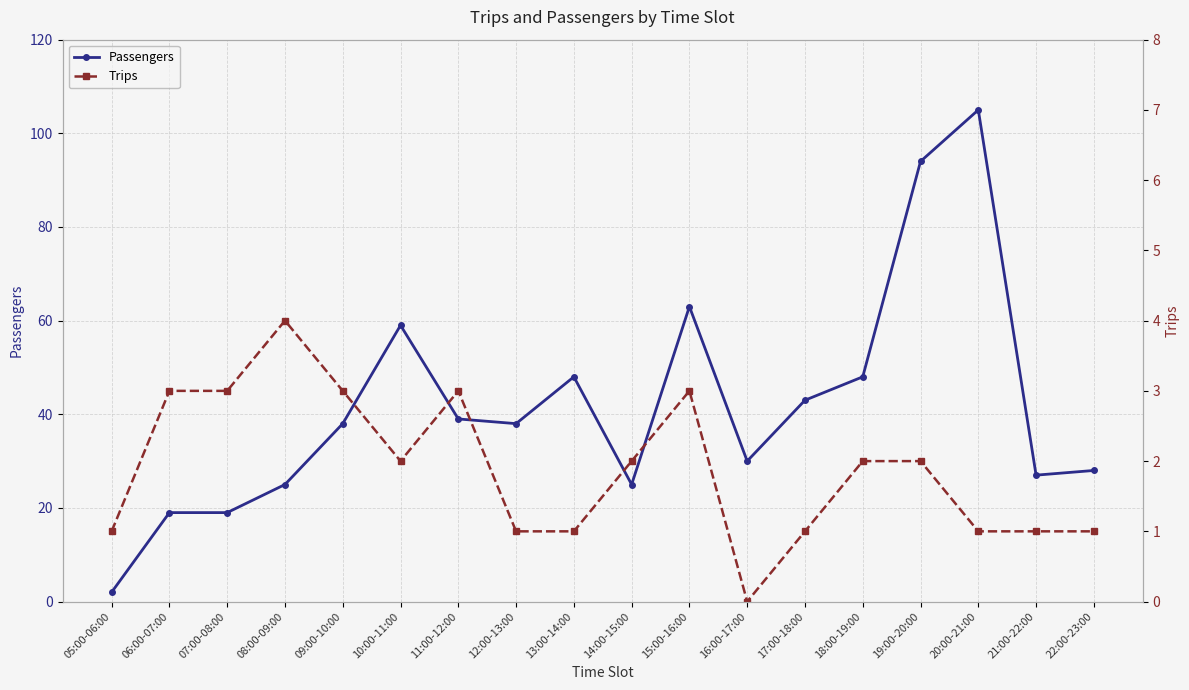

Rank the series by their maximum value, from lowest to highest.

Trips, Passengers